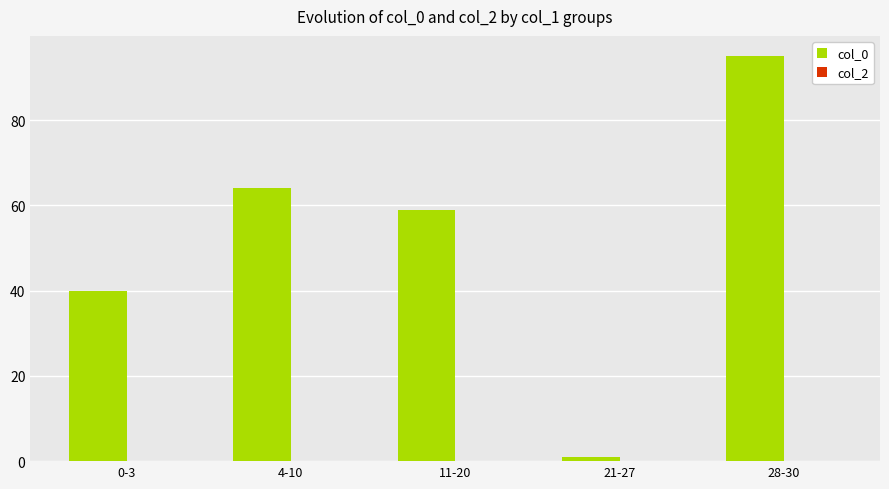

Approximately how many times larger is the value at 11-20 compared to 4-10?

0.9